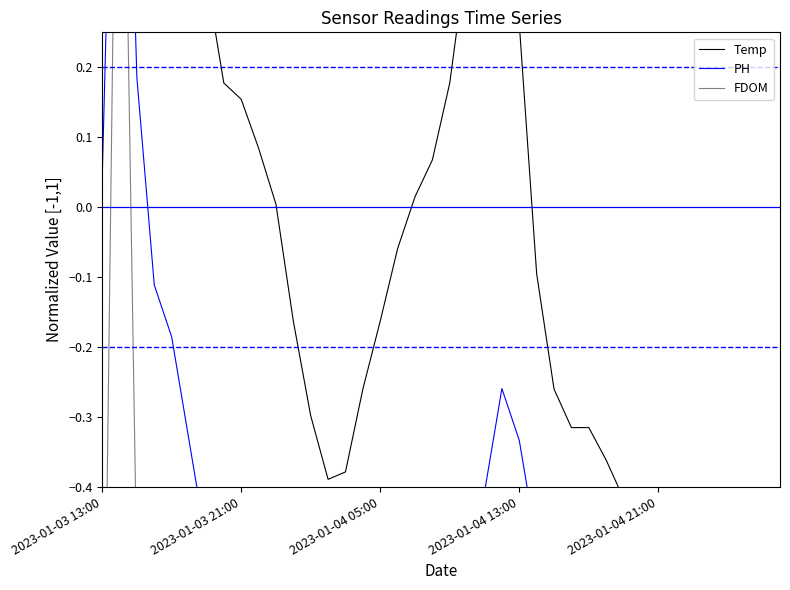

What is the value of the Temp point at the 3rd from the left?

1.0